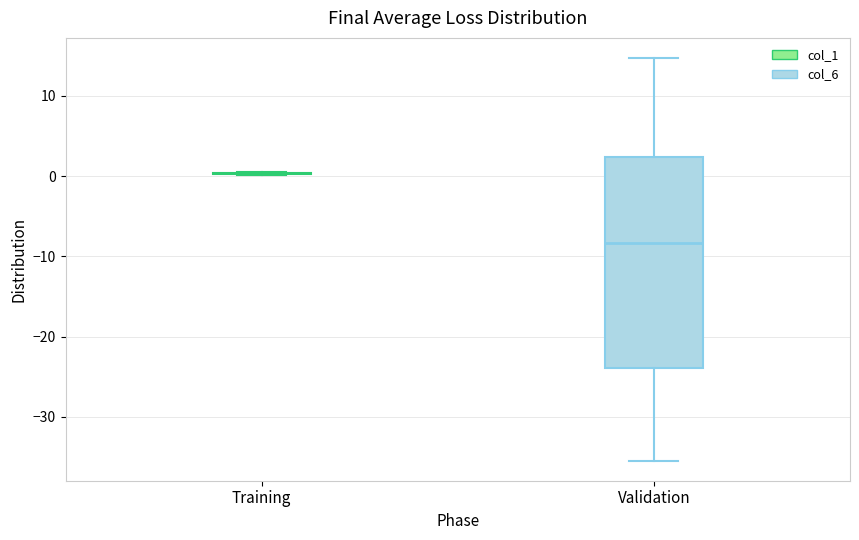

Reading left to right, read every box against the y-axis: the position of its median line, the range the box covers, and the ends of its whiskers. The values are not printed on the chart, so give them approximately, as read against the axis.

Training: box collapsed to a line at 0, whiskers 0 to 0
Validation: median -8, box -24 to 2, whiskers -35 to 15